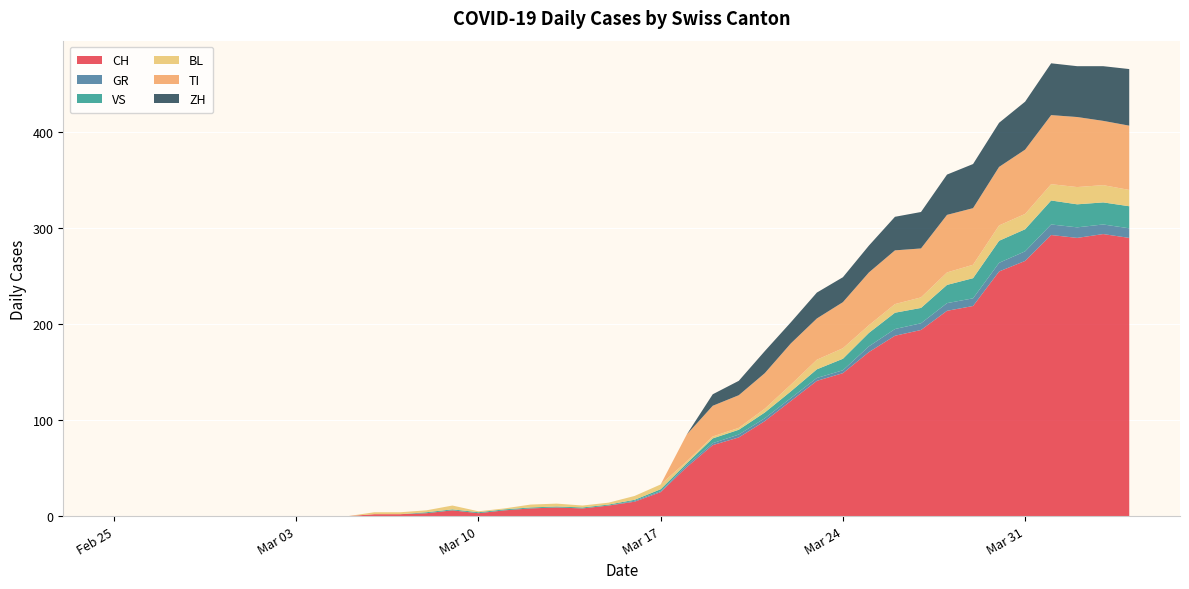

Reading right to left, what are all the values shown in this chart?

CH: 290	294	290	293	266	255	219	214	194	188	171	149	141	120	99	82	74	51	25	15	11	8	9	8	6	3	6	3	2	2	0	0	0	0	0	0	0	0	0	0
GR: 10	10	11	11	10	9	8	8	7	7	6	3	3	3	3	3	2	2	1	1	0	0	0	0	0	0	0	0	0	0	0	0	0	0	0	0	0	0	0	0
VS: 23	23	24	25	23	23	21	19	16	17	14	12	9	7	6	5	5	2	2	1	1	1	1	1	1	1	1	1	0	0	0	0	0	0	0	0	0	0	0	0
BL: 17	18	18	17	16	16	14	13	11	9	8	11	10	7	4	2	2	2	5	4	2	2	3	3	1	1	4	2	2	2	0	0	0	0	0	0	0	0	0	0
TI: 67	67	73	72	67	61	59	60	51	56	55	48	43	43	37	34	32	28	0	0	0	0	0	0	0	0	0	0	0	0	0	0	0	0	0	0	0	0	0	0
ZH: 59	57	53	54	50	46	46	42	38	35	28	26	27	22	23	15	12	0	0	0	0	0	0	0	0	0	0	0	0	0	0	0	0	0	0	0	0	0	0	0